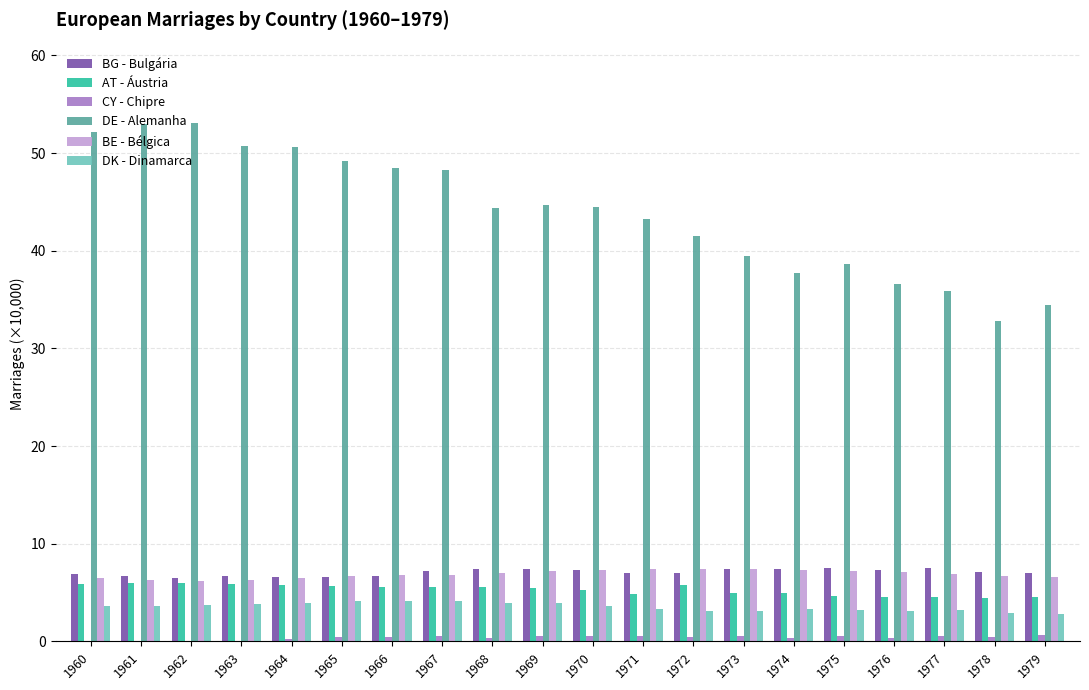

What are all the series names shown in the legend?

BG - Bulgária, AT - Áustria, CY - Chipre, DE - Alemanha, BE - Bélgica, DK - Dinamarca